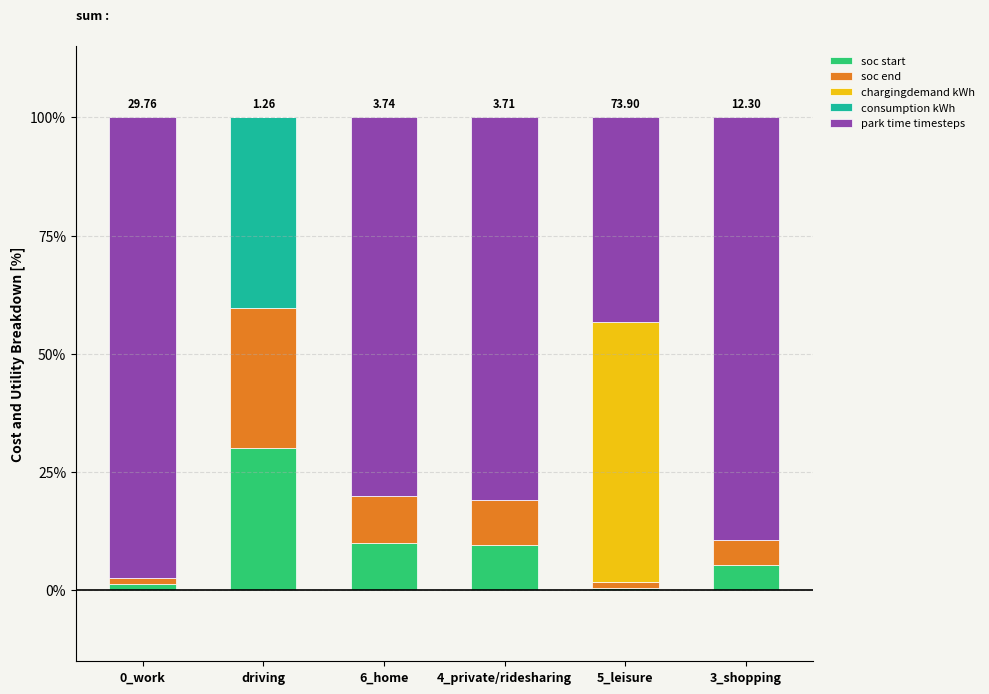

What is the total value across all series at driving?

100.0